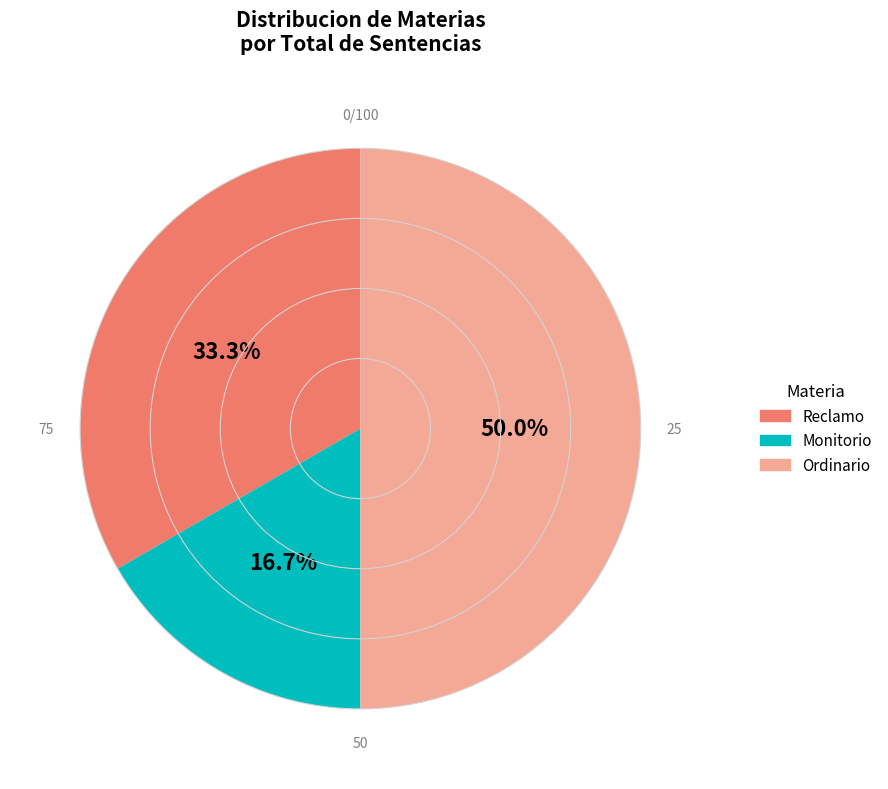

How many slices are in this pie chart?

3